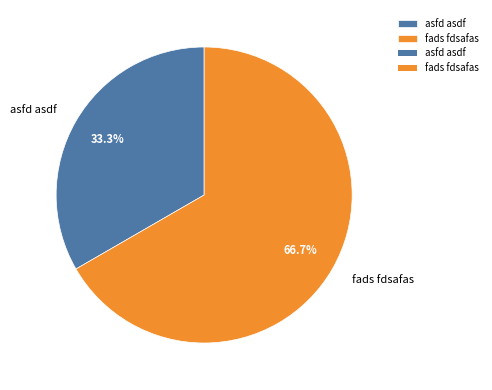

Which has a higher value, fads fdsafas or asfd asdf?

fads fdsafas